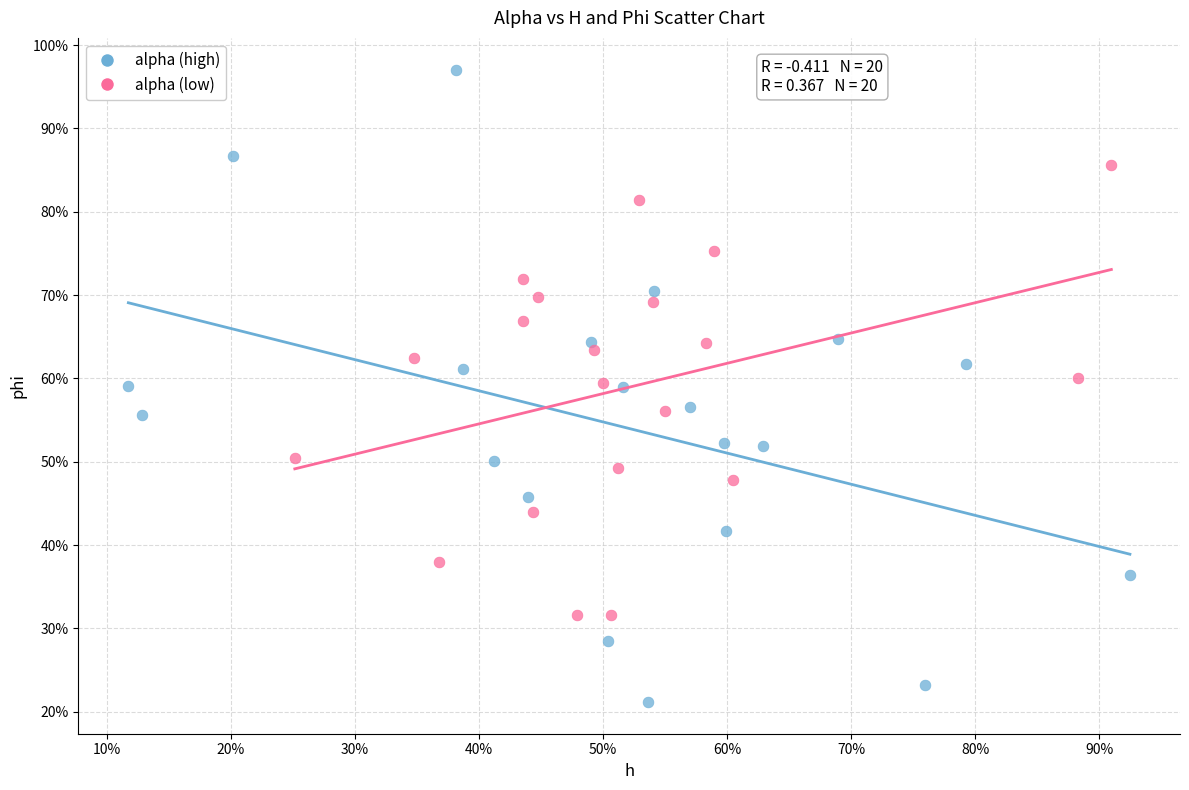

Which series reaches the minimum Y coordinate?

alpha (high)